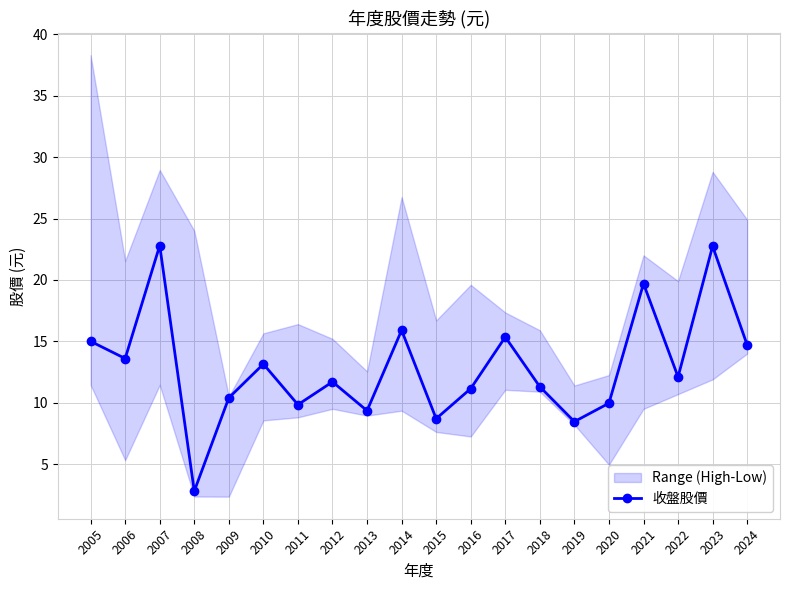

What is the change in value from 2007 to 2019?

-14.3